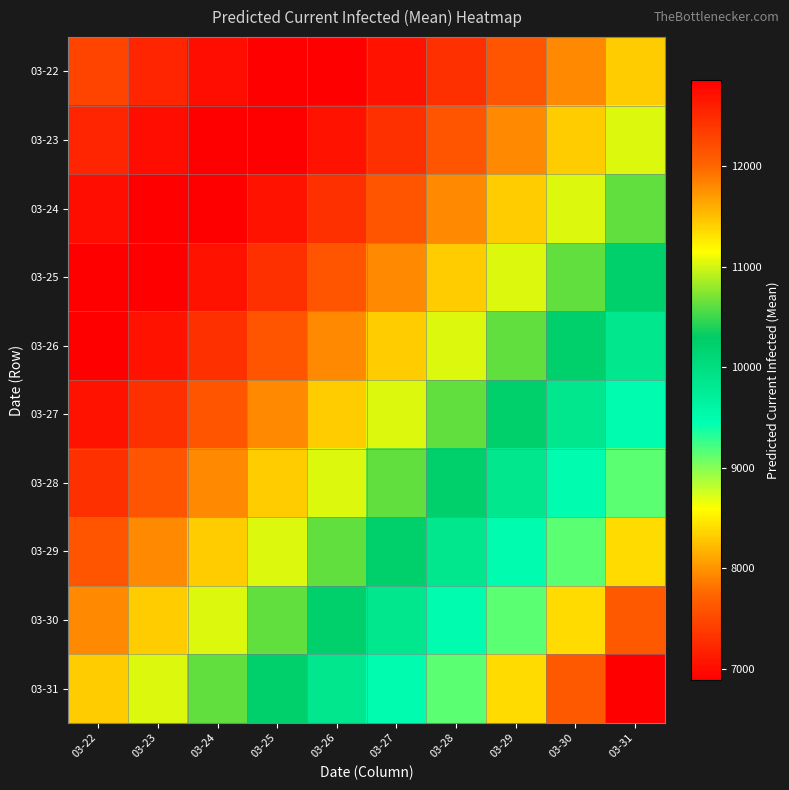

Reading left to right, transcribe all the data shown in this chart.

03-22: 03-22=12288	03-23=12538	03-24=12738	03-25=12863	03-26=12862	03-27=12698	03-28=12444	03-29=12142	03-30=11803	03-31=11432
03-23: 03-22=12538	03-23=12738	03-24=12863	03-25=12862	03-26=12698	03-27=12444	03-28=12142	03-29=11803	03-30=11432	03-31=11033
03-24: 03-22=12738	03-23=12863	03-24=12862	03-25=12698	03-26=12444	03-27=12142	03-28=11803	03-29=11432	03-30=11033	03-31=10625
03-25: 03-22=12863	03-23=12862	03-24=12698	03-25=12444	03-26=12142	03-27=11803	03-28=11432	03-29=11033	03-30=10625	03-31=10227
03-26: 03-22=12862	03-23=12698	03-24=12444	03-25=12142	03-26=11803	03-27=11432	03-28=11033	03-29=10625	03-30=10227	03-31=9845
03-27: 03-22=12698	03-23=12444	03-24=12142	03-25=11803	03-26=11432	03-27=11033	03-28=10625	03-29=10227	03-30=9845	03-31=9483
03-28: 03-22=12444	03-23=12142	03-24=11803	03-25=11432	03-26=11033	03-27=10625	03-28=10227	03-29=9845	03-30=9483	03-31=9140
03-29: 03-22=12142	03-23=11803	03-24=11432	03-25=11033	03-26=10625	03-27=10227	03-28=9845	03-29=9483	03-30=9140	03-31=8393
03-30: 03-22=11803	03-23=11432	03-24=11033	03-25=10625	03-26=10227	03-27=9845	03-28=9483	03-29=9140	03-30=8393	03-31=7634
03-31: 03-22=11432	03-23=11033	03-24=10625	03-25=10227	03-26=9845	03-27=9483	03-28=9140	03-29=8393	03-30=7634	03-31=6885